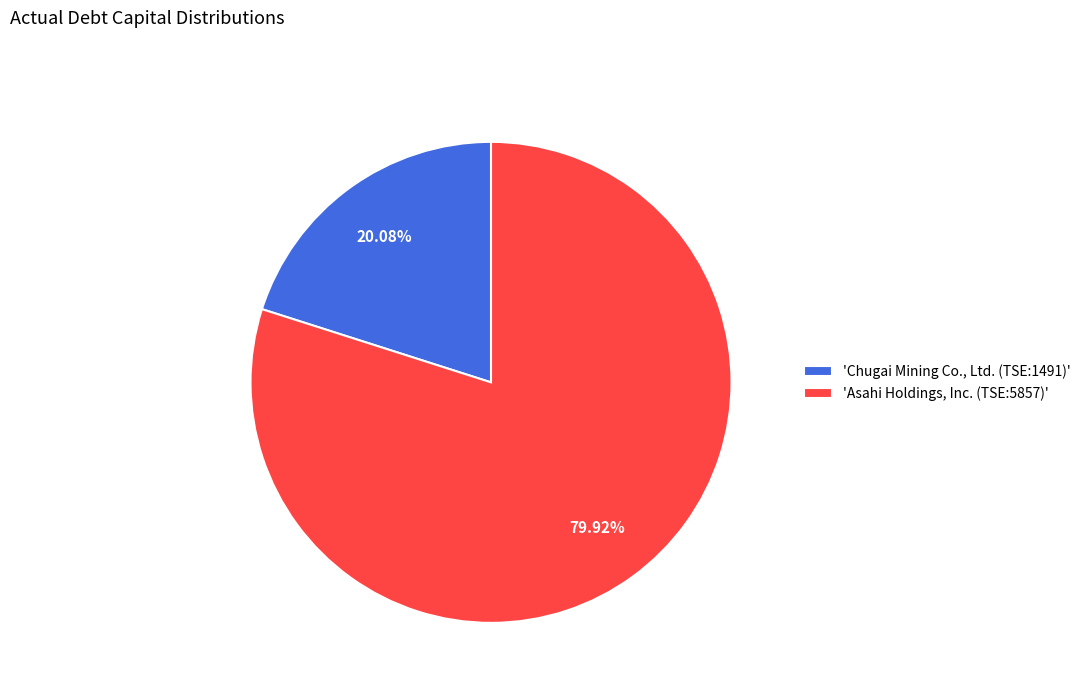

Count the number of slices in the pie.

2